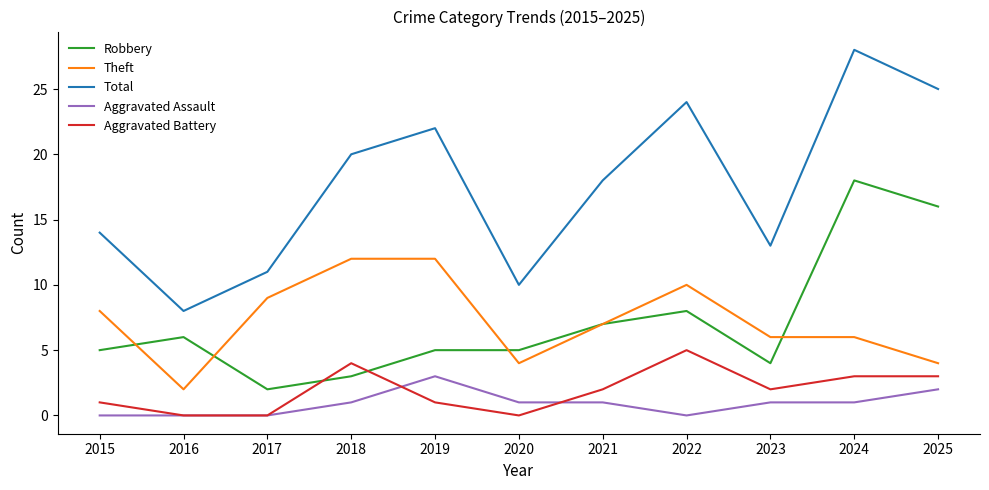

Reading right to left, extract all data points from this chart.

Robbery: 16	18	4	8	7	5	5	3	2	6	5
Theft: 4	6	6	10	7	4	12	12	9	2	8
Total: 25	28	13	24	18	10	22	20	11	8	14
Aggravated Assault: 2	1	1	0	1	1	3	1	0	0	0
Aggravated Battery: 3	3	2	5	2	0	1	4	0	0	1